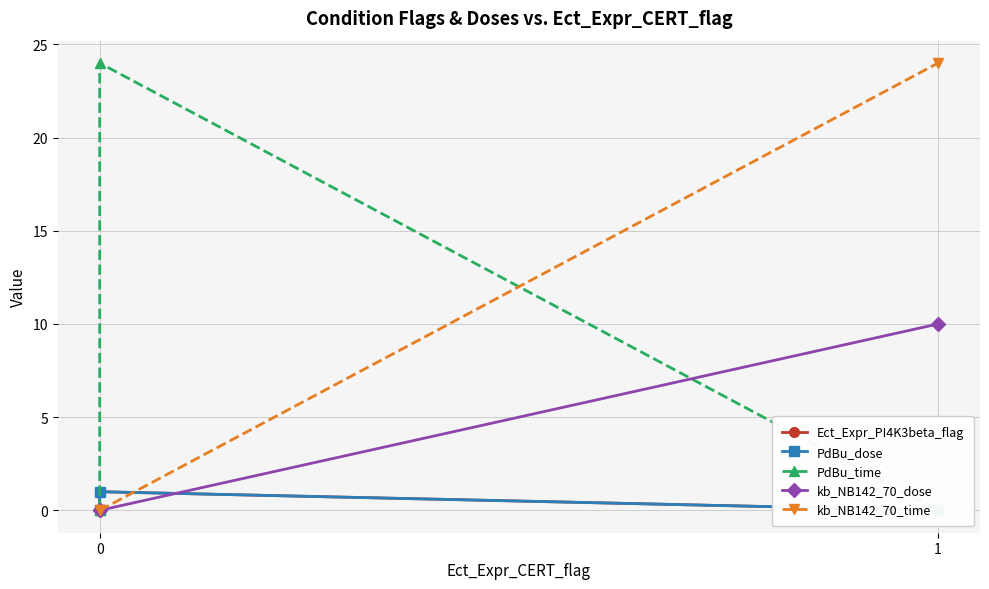

True or false: kb_NB142_70_dose has a value of 3 at 1.

False